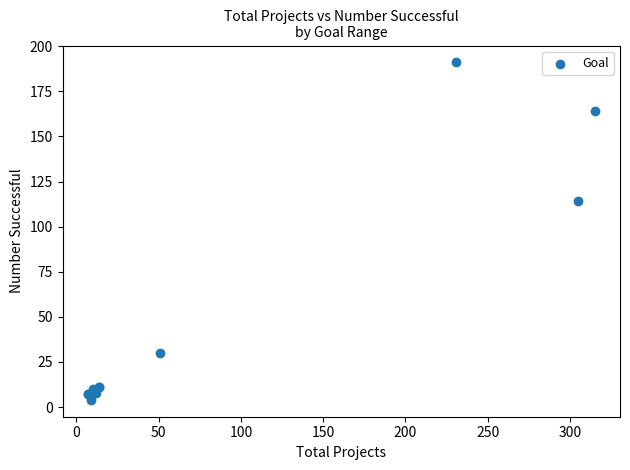

What Y value in the scatter plot is closest to 97?

114